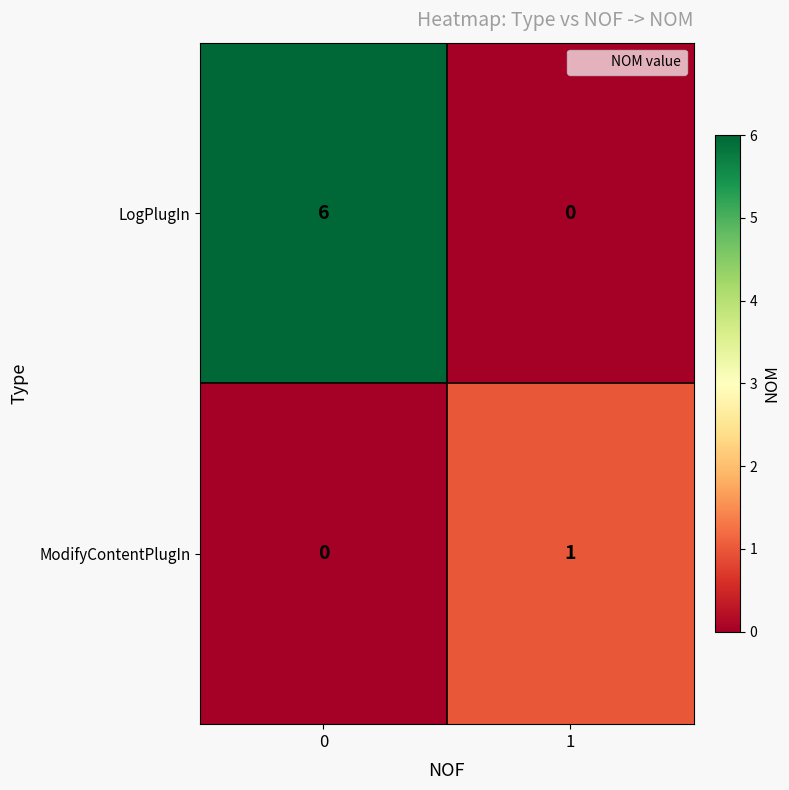

Which series has the largest range (max minus min)?

LogPlugIn